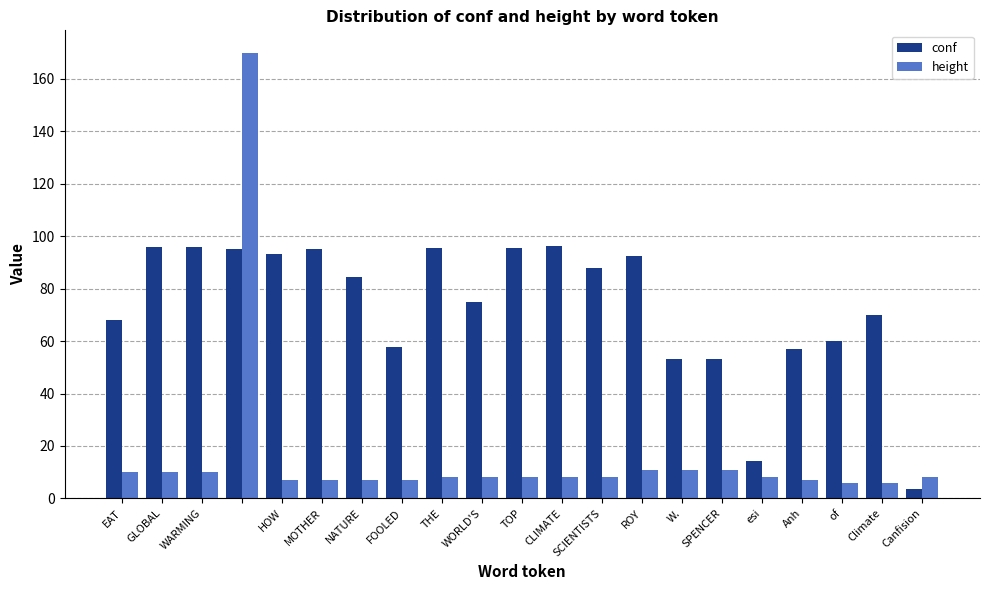

What is the greatest value displayed?

170.0